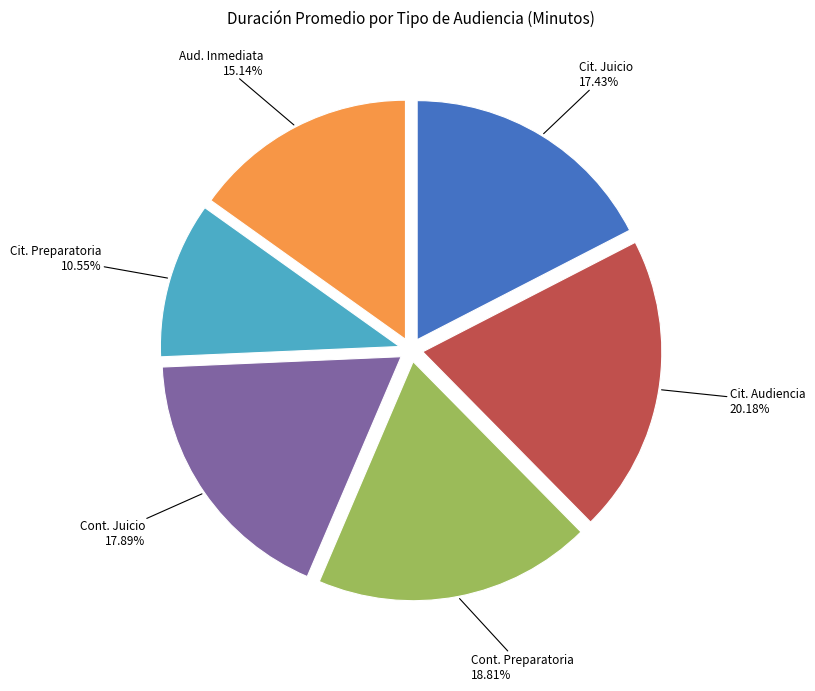

Count the number of slices in the pie.

6